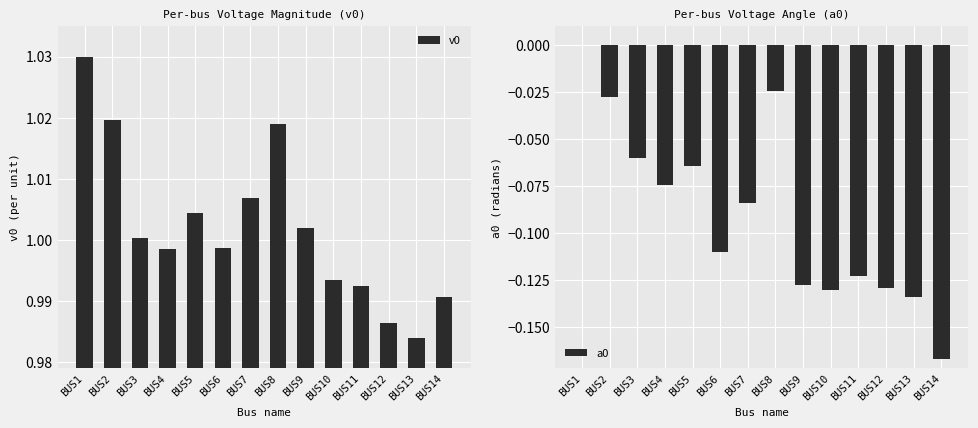

How many data points in v0 are less than 1?

7